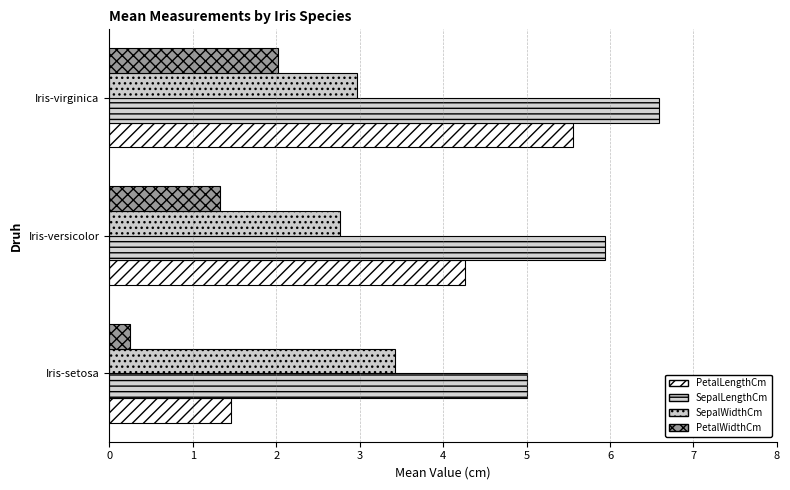

What is the sum of all SepalLengthCm values?

17.5